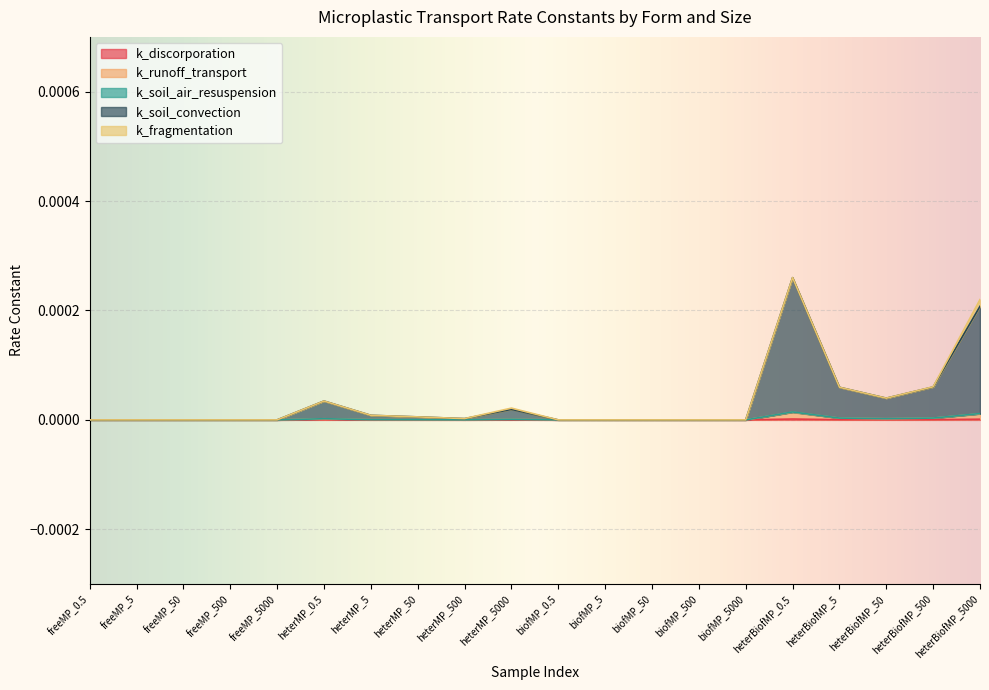

Does the chart display data point markers on the line(s)?

No